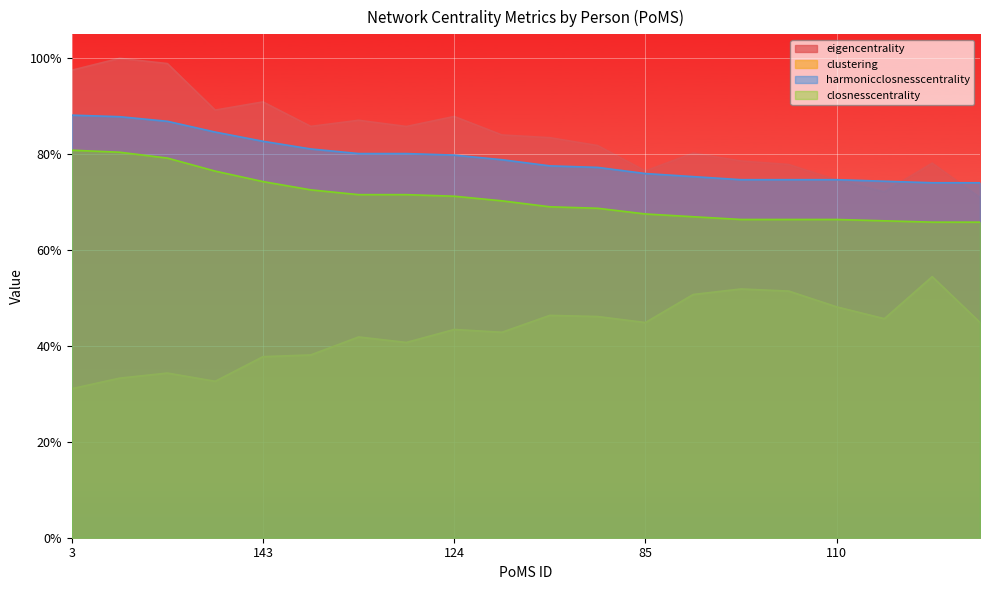

What is the label of the 6th point from the right?

140